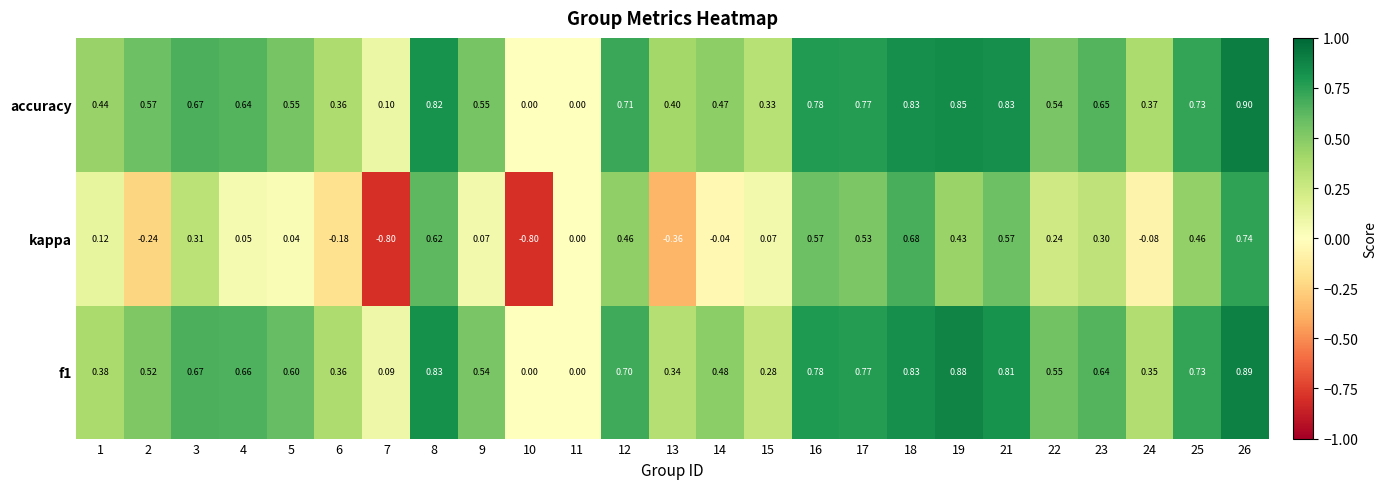

Between 17 and 23, which series saw the biggest shift?

kappa